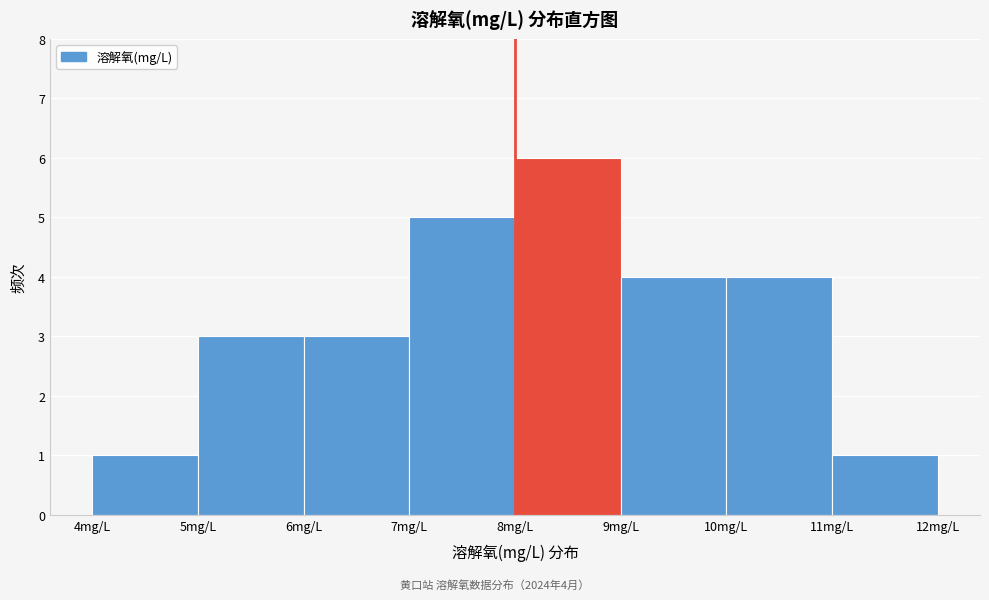

Over which range of the x-axis is the bar tallest?

8 to 9